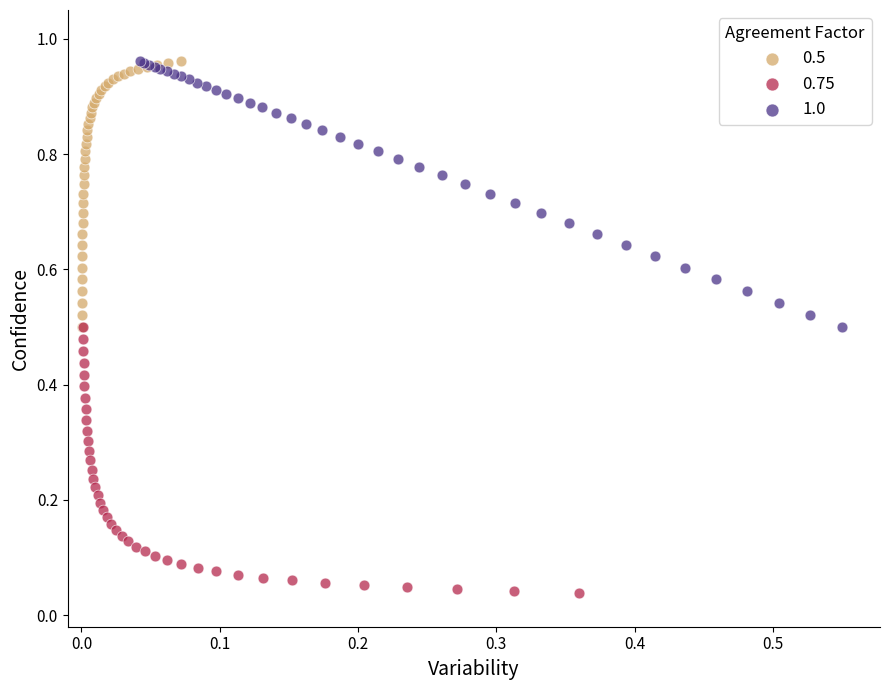

What are all the series names shown in the legend?

0.5, 0.75, 1.0